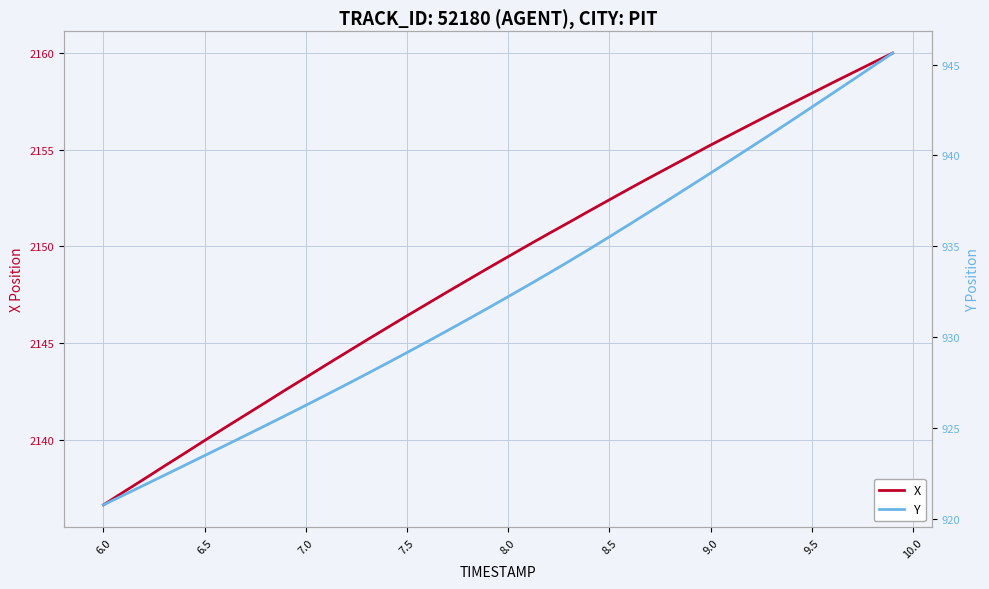

The X series shows 1216.4 at 6.5. True or false?

False